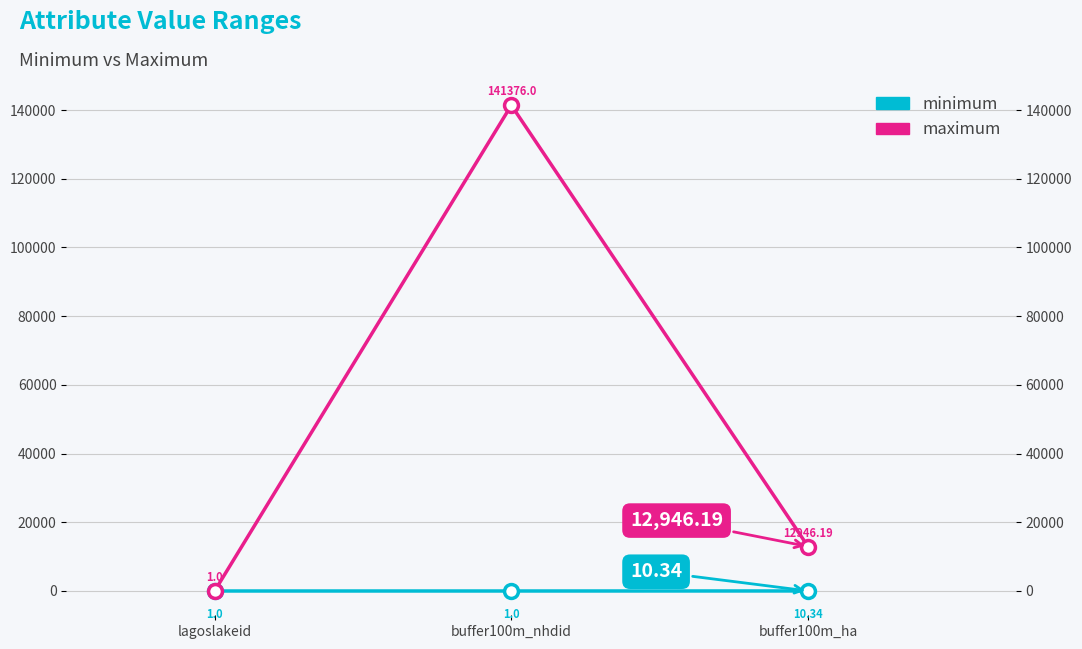

What is the minimum value shown in the chart?

1.0